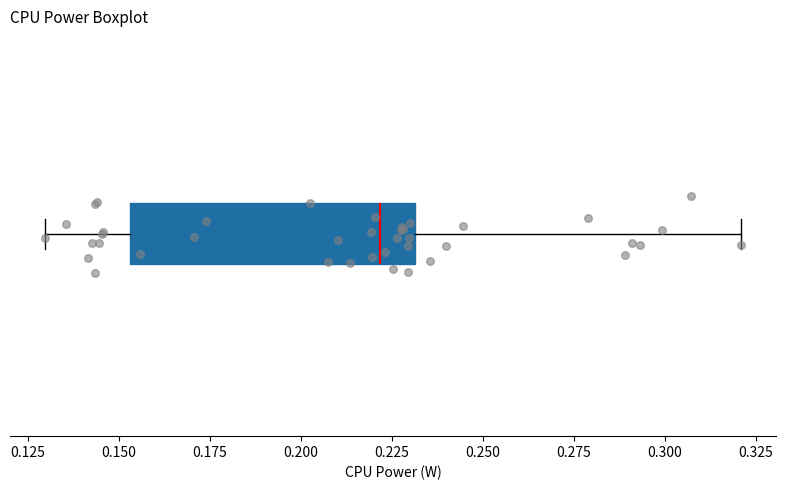

Read this box plot against the x-axis: the position of the median line, the range covered by the box, and the ends of both whiskers. The values are not printed on the chart, so give them approximately, as read against the axis.

median 0.220, box 0.155 to 0.230, whiskers 0.130 to 0.320